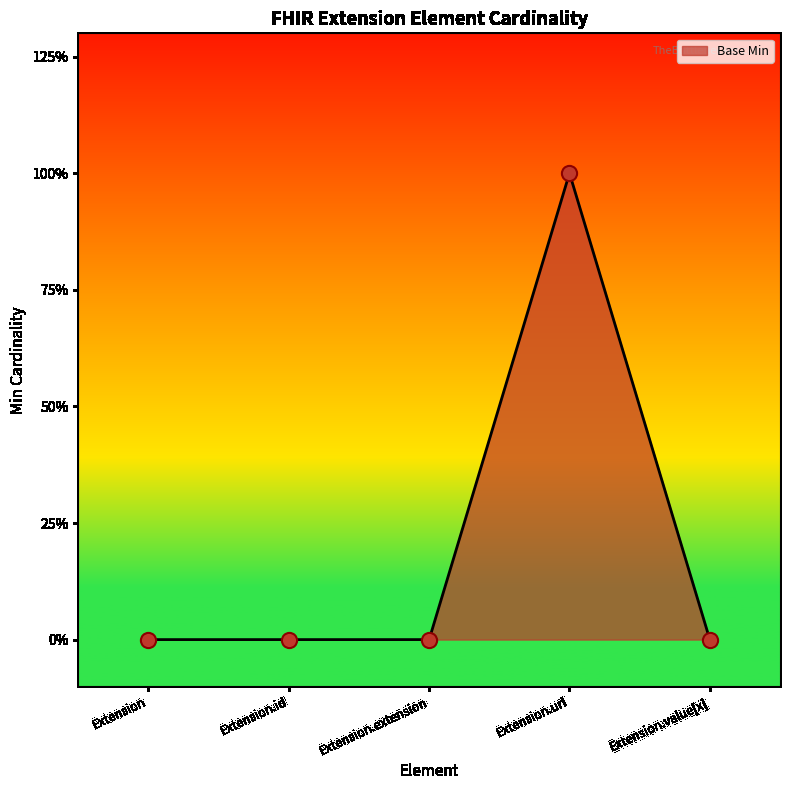

Between Extension.id and Extension.value[x], which is larger?

Extension.id